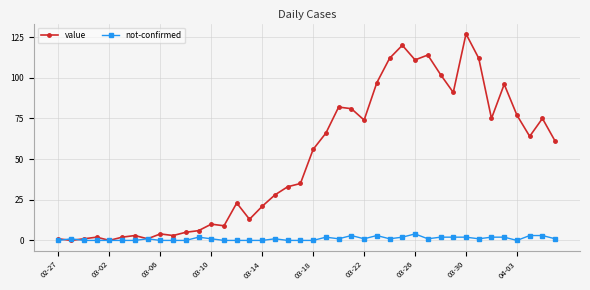

What is the maximum value for not-confirmed?

4